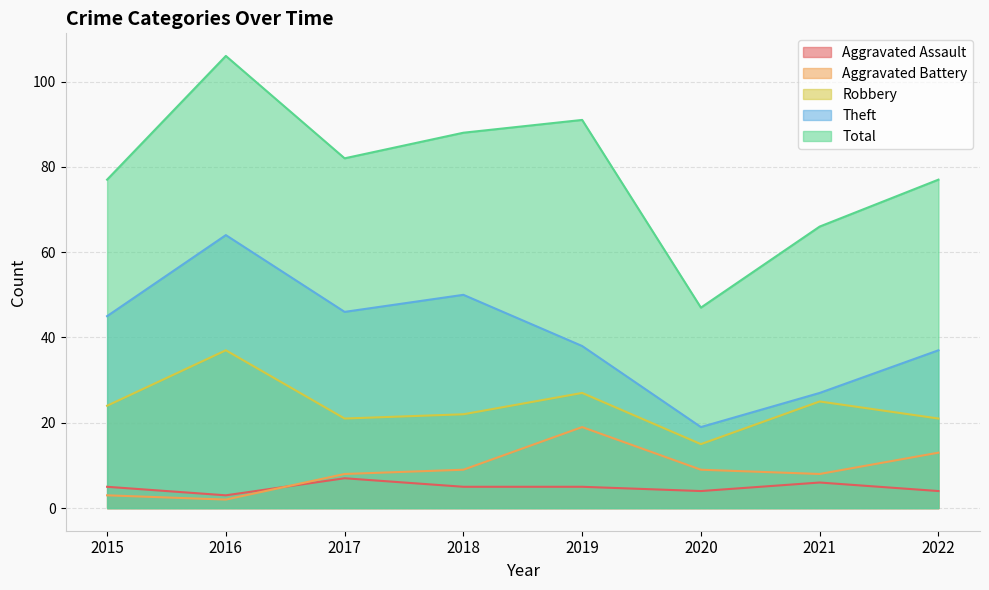

Is the value of Robbery at 2022 greater than the value of Total at 2019?

No